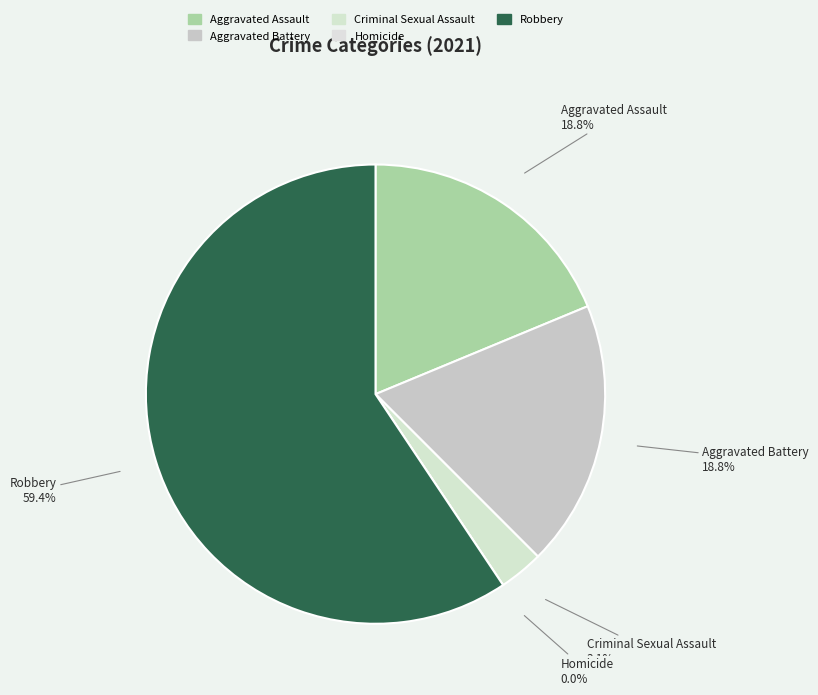

True or false: Aggravated Assault accounts for 19% of the total.

True